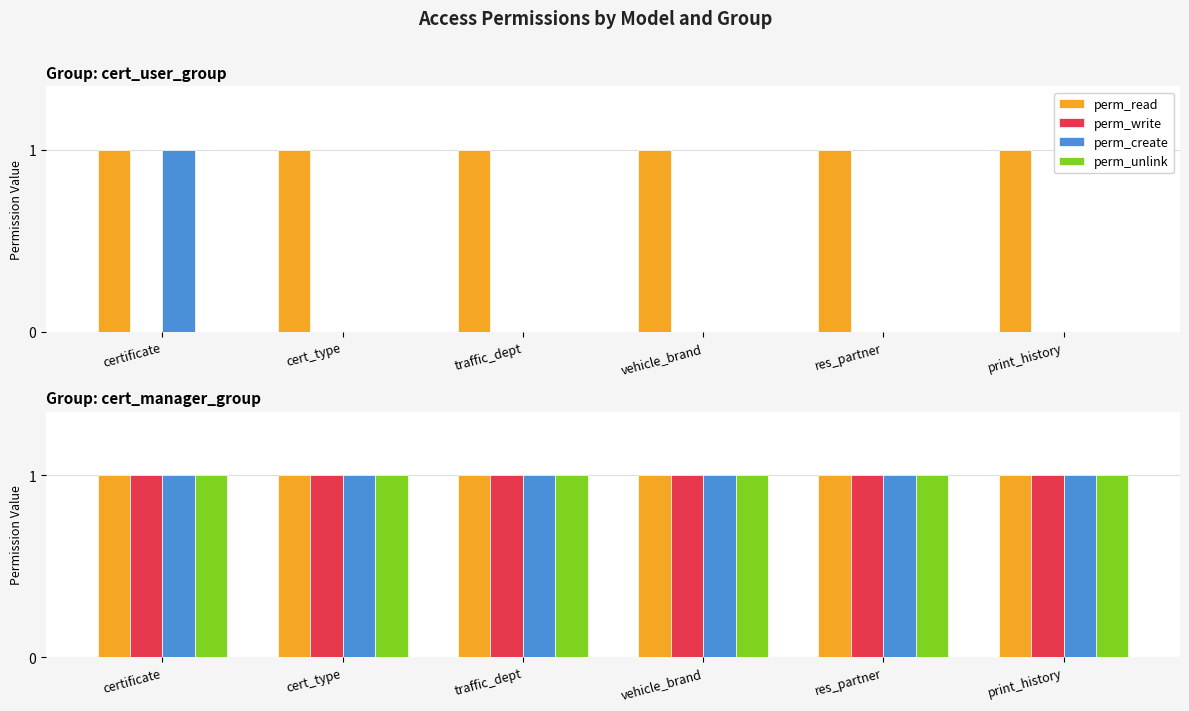

Reading left to right, what are all the values shown in this chart?

perm_read: 1	1	1	1	1	1	1	1	1	1	1	1
perm_write: 0	0	0	0	0	0	1	1	1	1	1	1
perm_create: 1	0	0	0	0	0	1	1	1	1	1	1
perm_unlink: 0	0	0	0	0	0	1	1	1	1	1	1